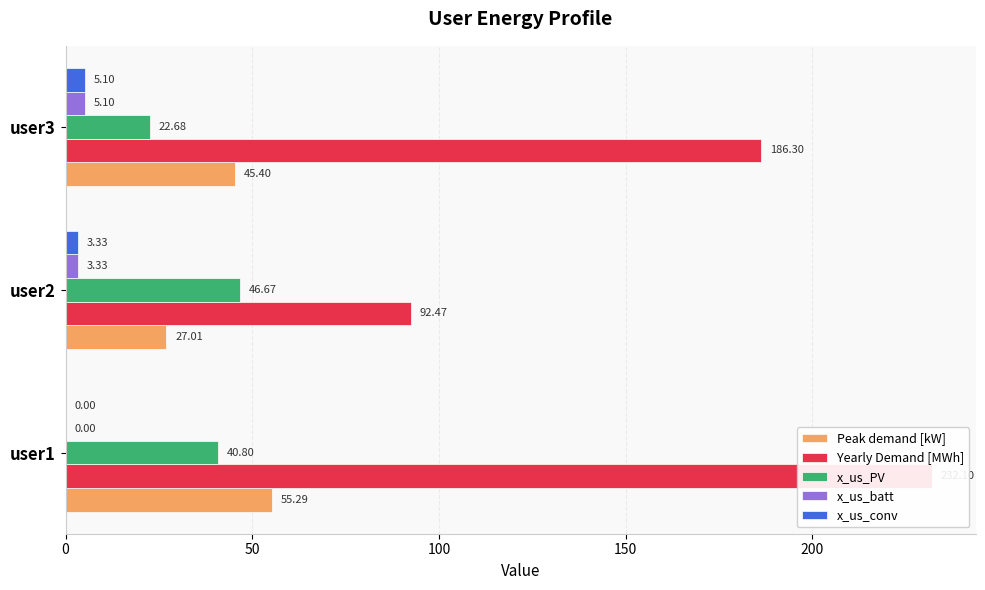

The Yearly Demand [MWh] series shows 56.7 at user2. True or false?

False